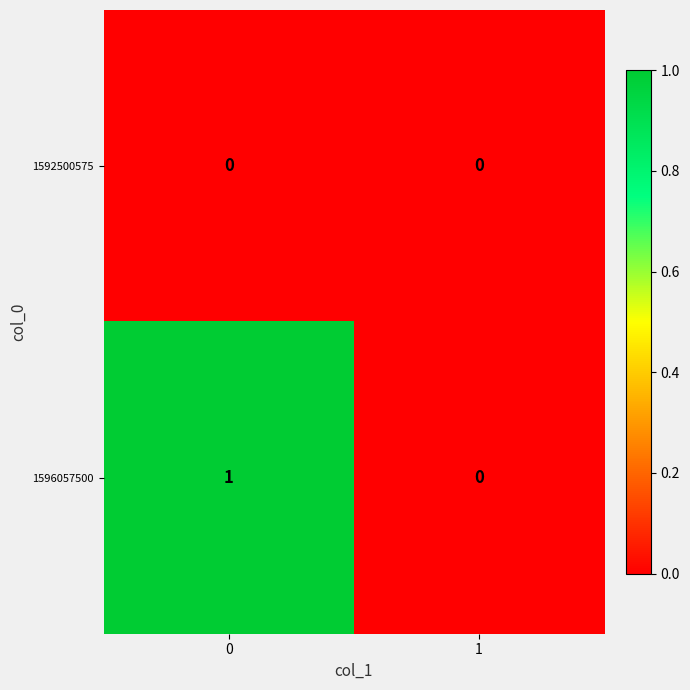

List the series in order of their peak value, lowest first.

1592500575, 1596057500